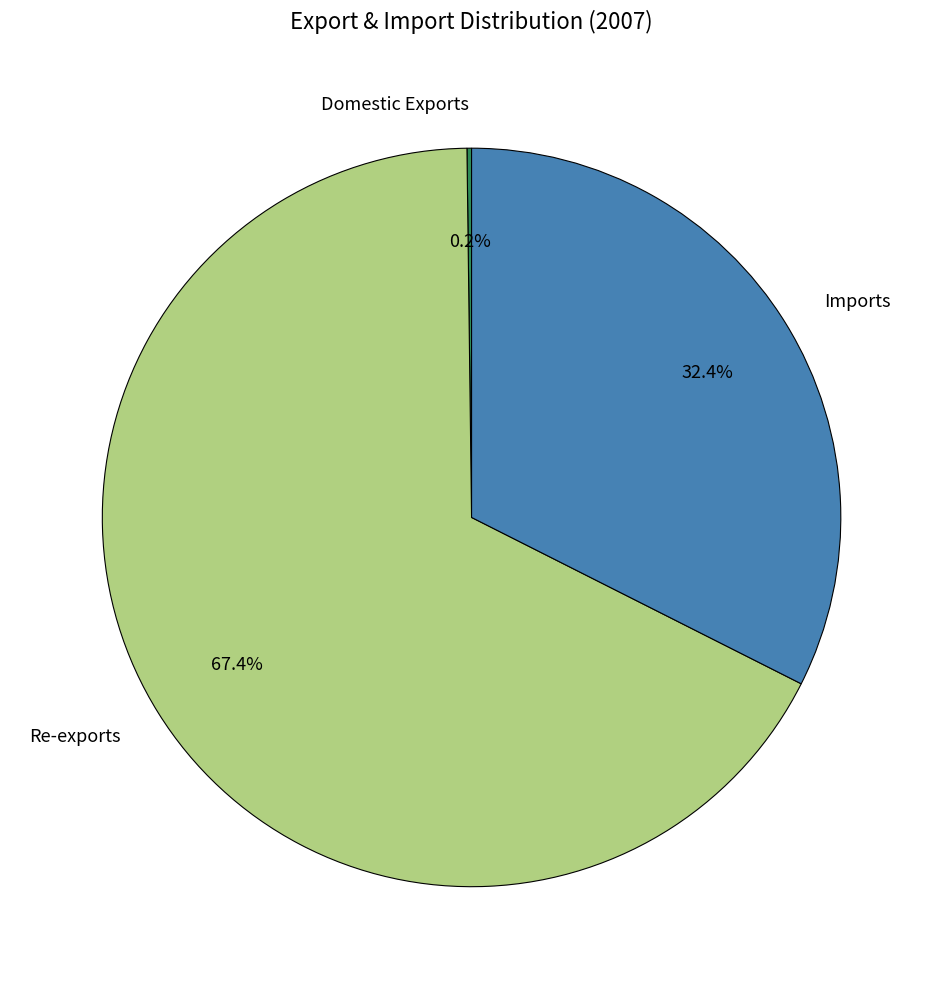

Which slice is the largest?

Re-exports